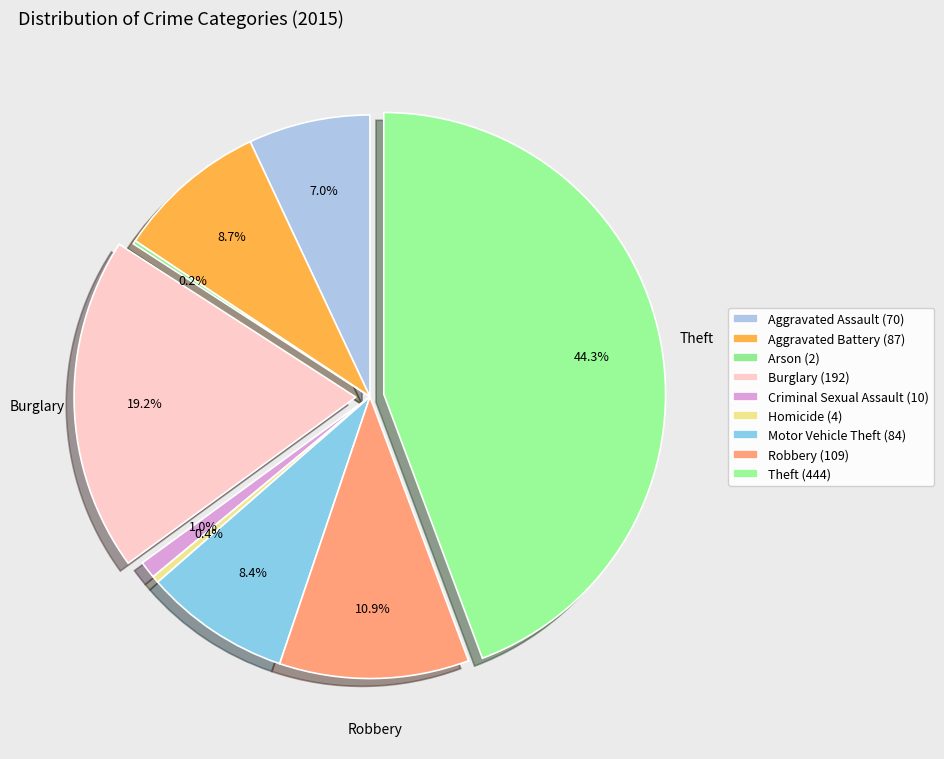

Count the number of slices in the pie.

9